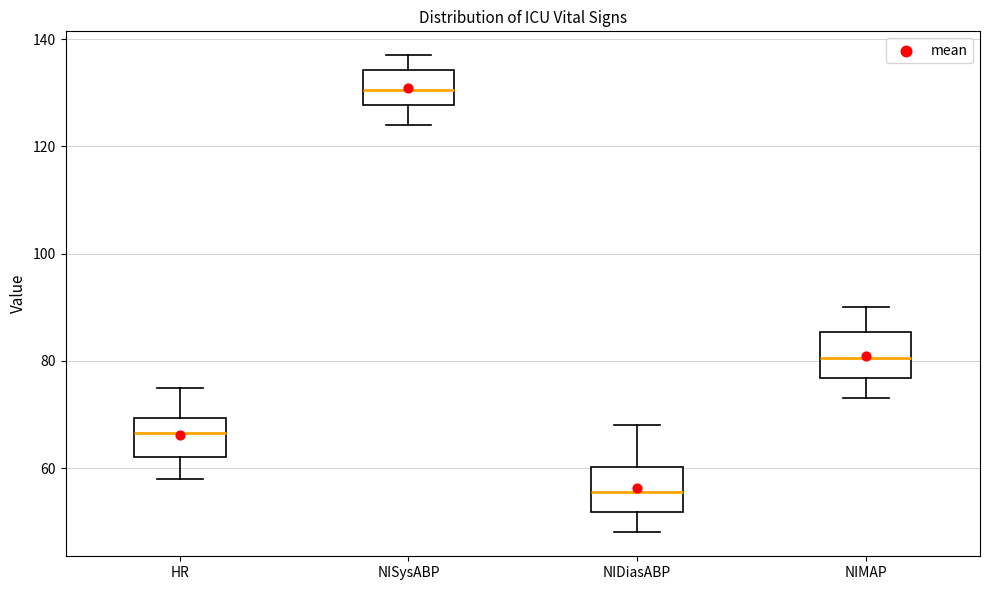

Where does the upper whisker of the box for NISysABP end on the y-axis? The values are not printed on the chart, so give them approximately, as read against the axis.

138